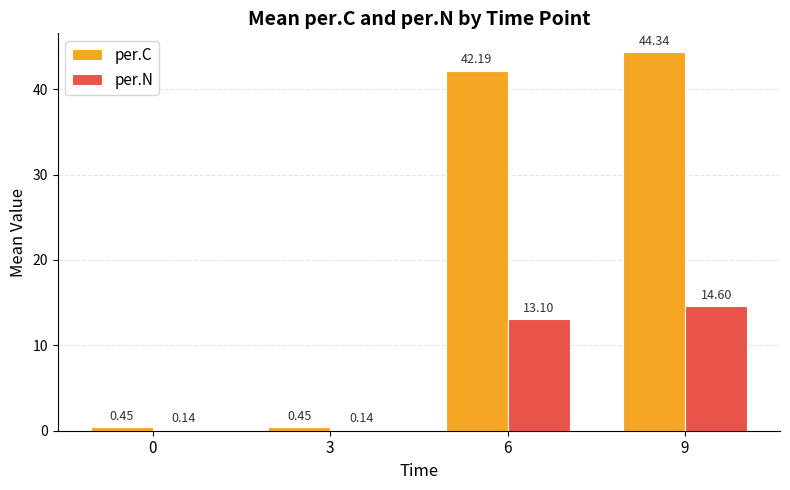

At which category is the sum across all series the highest?

9